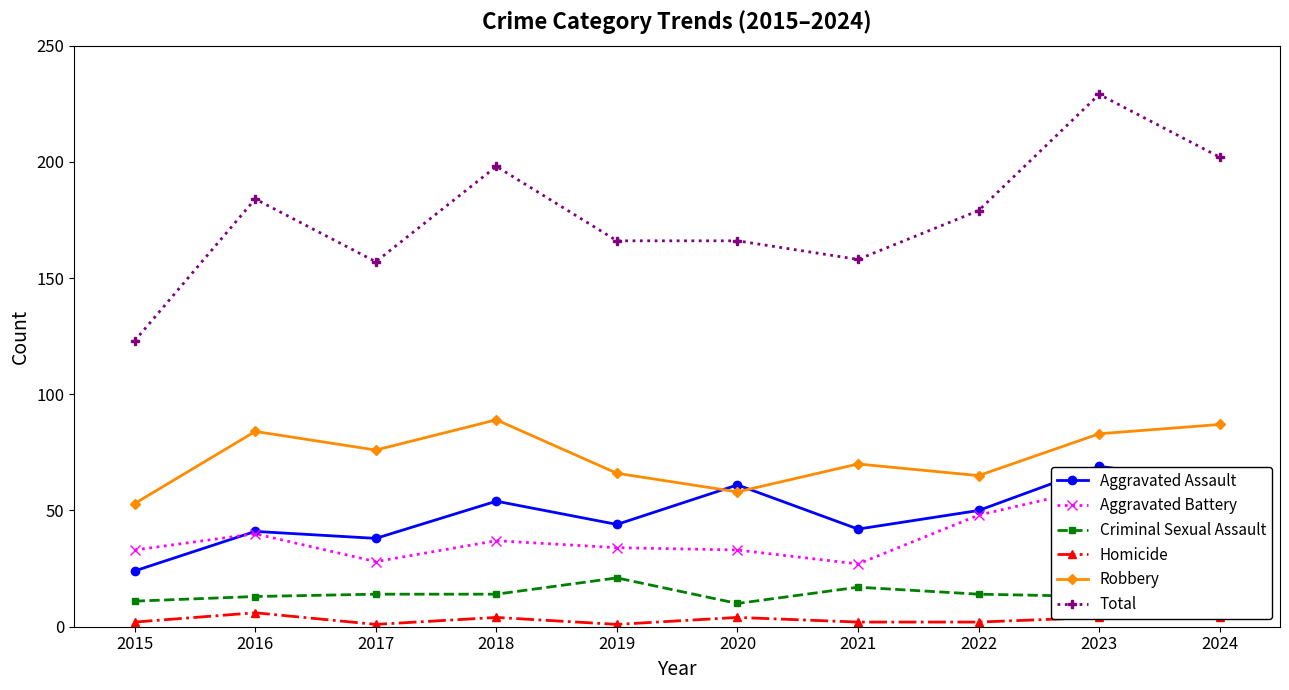

At which category does Total reach its first local valley?

2017